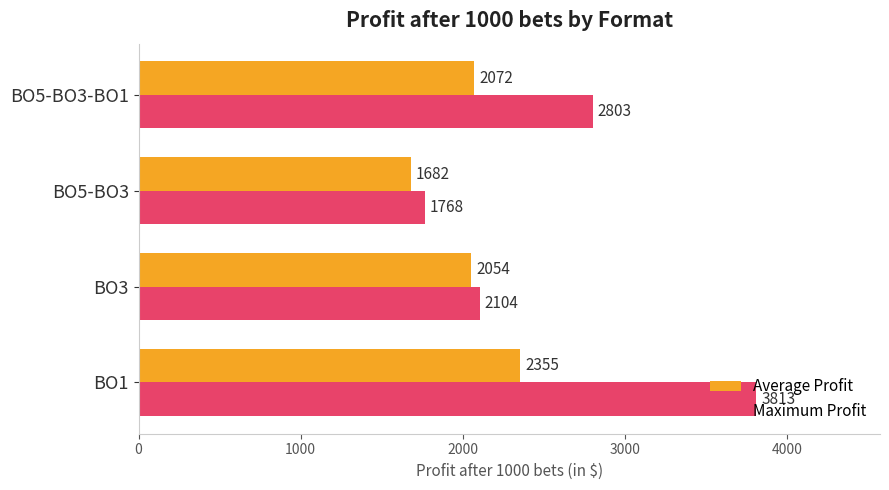

List the series in order of their peak value, lowest first.

Average Profit, Maximum Profit